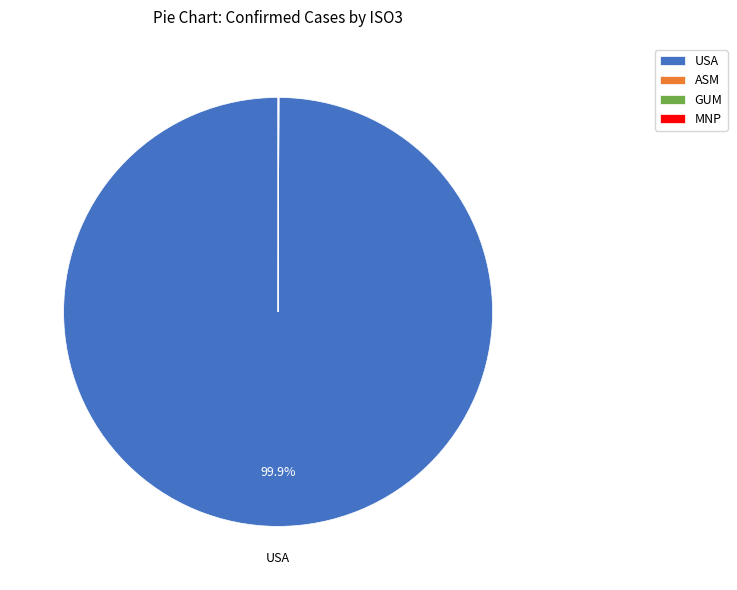

Which slice represents more than half of the pie?

USA